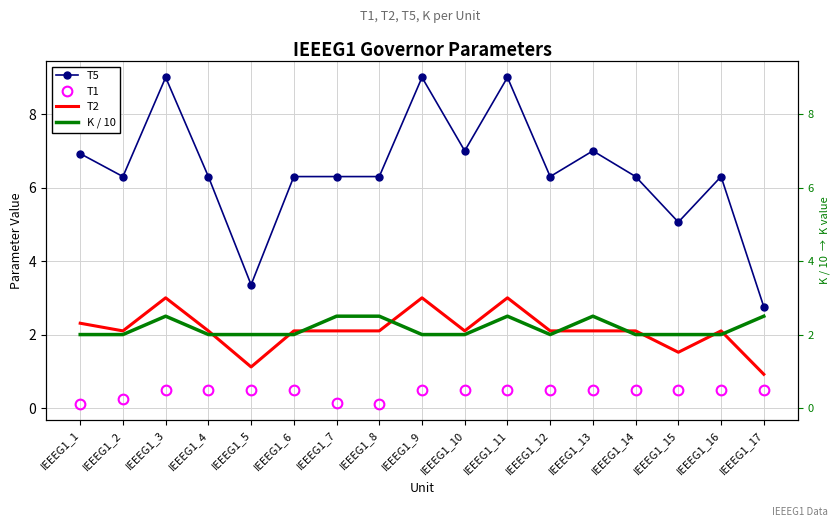

Is the value of K / 10 at IEEEG1_14 greater than the value of T2 at IEEEG1_16?

No